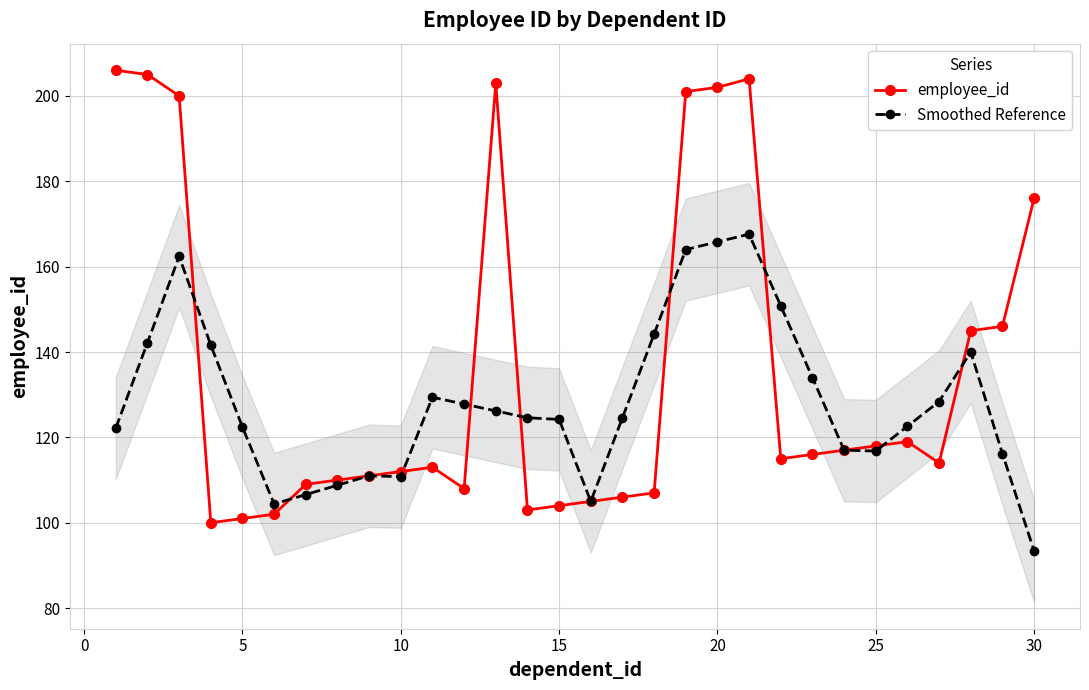

What is the minimum value shown in the chart?

93.4